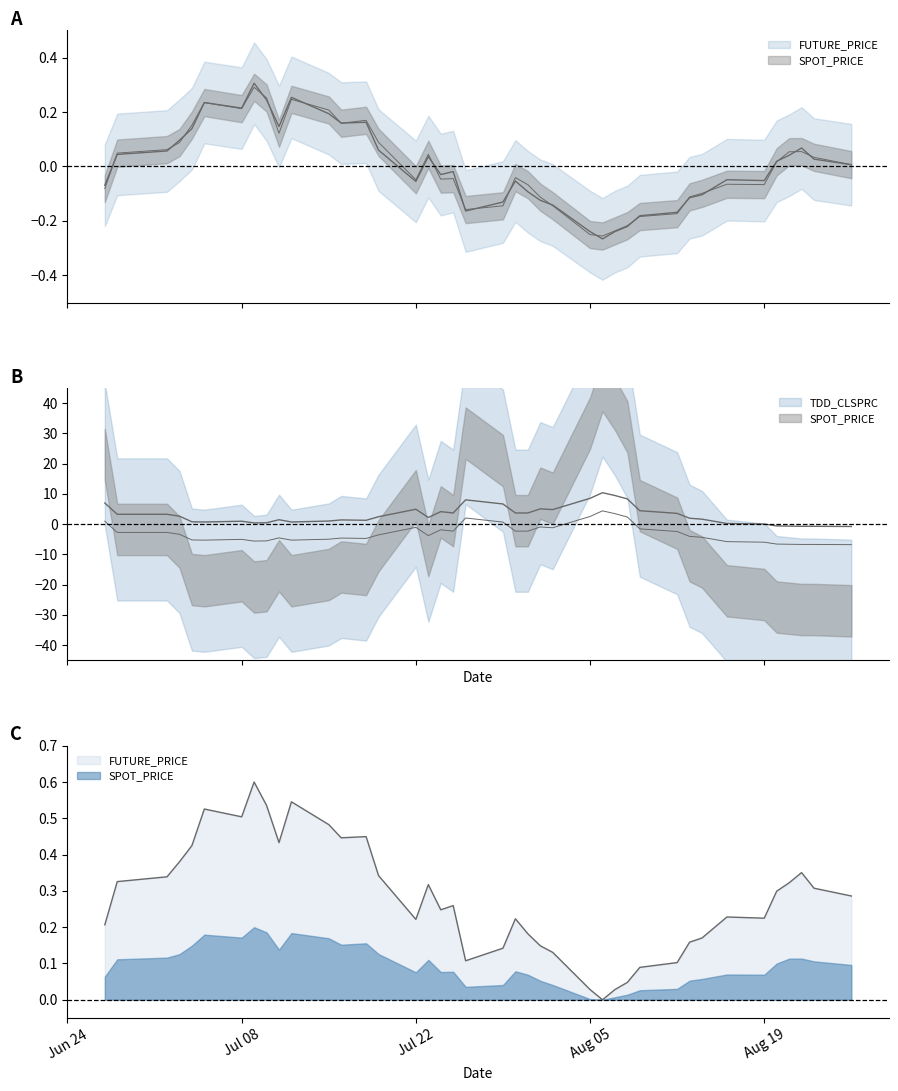

Rank the categories by SPOT_PRICE value from highest to lowest.

2002-07-09, 2002-07-10, 2002-07-12, 2002-07-05, 2002-07-08, 2002-07-15, 2002-07-18, 2002-07-16, 2002-07-04, 2002-07-11, 2002-07-19, 2002-07-03, 2002-07-02, 2002-08-22, 2002-08-21, 2002-06-28, 2002-07-23, 2002-08-23, 2002-08-20, 2002-08-26, 2002-07-30, 2002-07-25, 2002-07-24, 2002-07-22, 2002-08-16, 2002-08-19, 2002-07-31, 2002-06-27, 2002-08-14, 2002-08-13, 2002-08-01, 2002-08-02, 2002-07-29, 2002-07-26, 2002-08-12, 2002-08-09, 2002-08-08, 2002-08-07, 2002-08-05, 2002-08-06